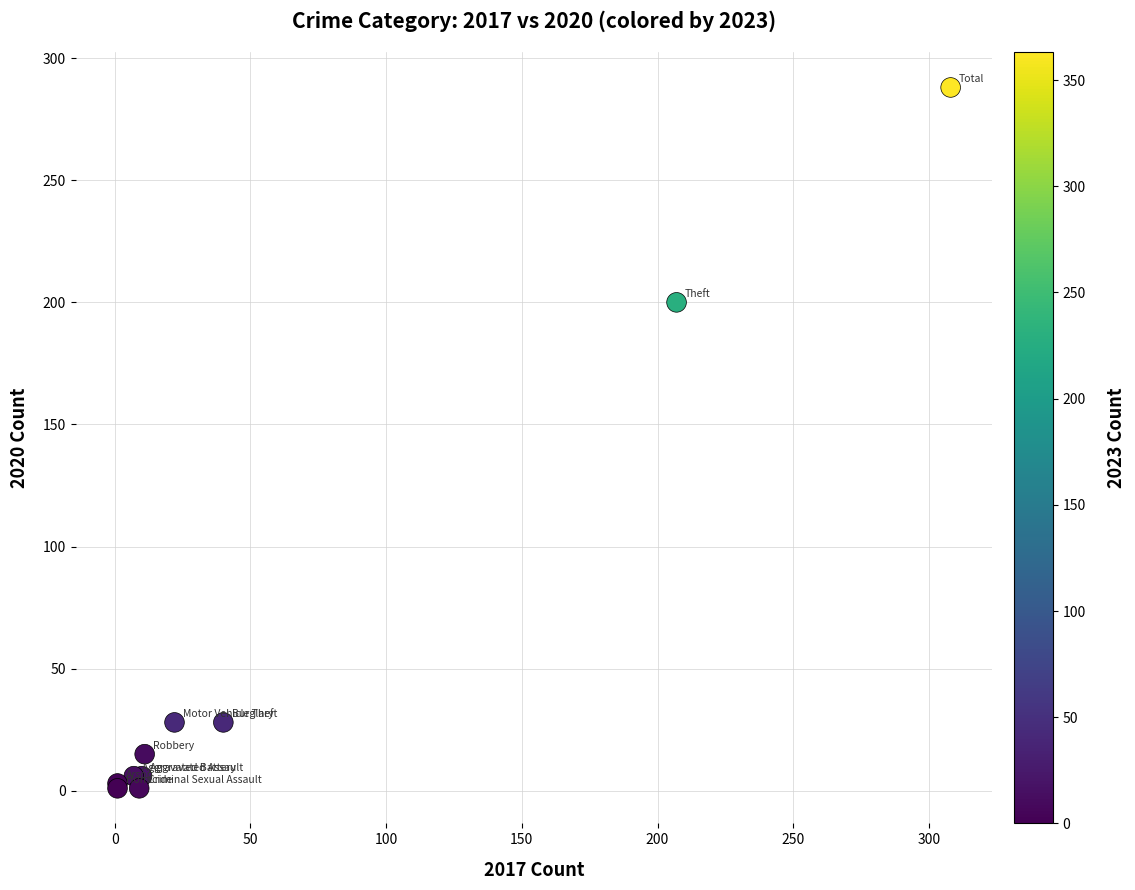

What Y value in the scatter plot is closest to 144?

200